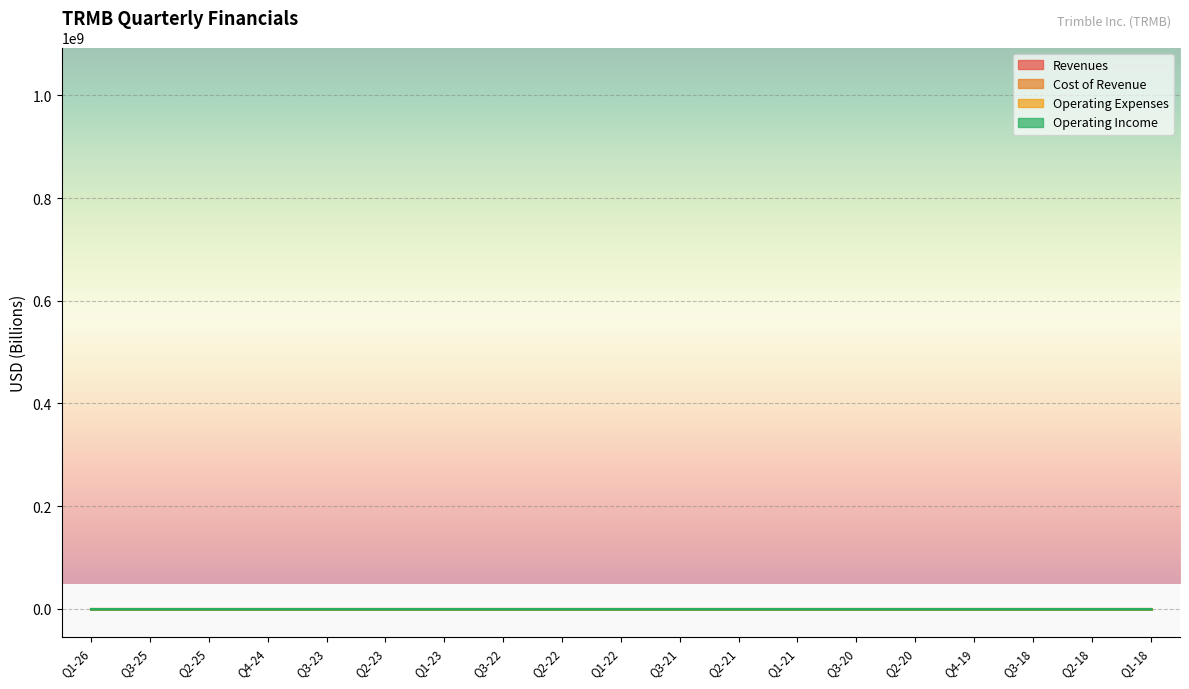

Reading left to right, extract all data points from this chart.

Revenues: 0.8	0.9	0.9	1.0	1.0	1.0	0.9	0.9	0.9	1.0	0.9	0.9	0.9	0.8	0.9	0.8	0.8	0.8	0.7
Cost of Revenue: 0.3	0.3	0.3	0.4	0.4	0.4	0.4	0.4	0.4	0.4	0.4	0.4	0.4	0.4	0.4	0.4	0.4	0.4	0.3
Operating Expenses: 0.5	0.5	0.5	0.5	0.5	0.5	0.4	0.4	0.4	0.4	0.4	0.4	0.4	0.3	0.4	0.4	0.3	0.3	0.3
Operating Income: 0.1	0.1	0.1	0.1	0.1	0.1	0.1	0.1	0.1	0.2	0.1	0.1	0.1	0.1	0.1	0.1	0.1	0.1	0.1